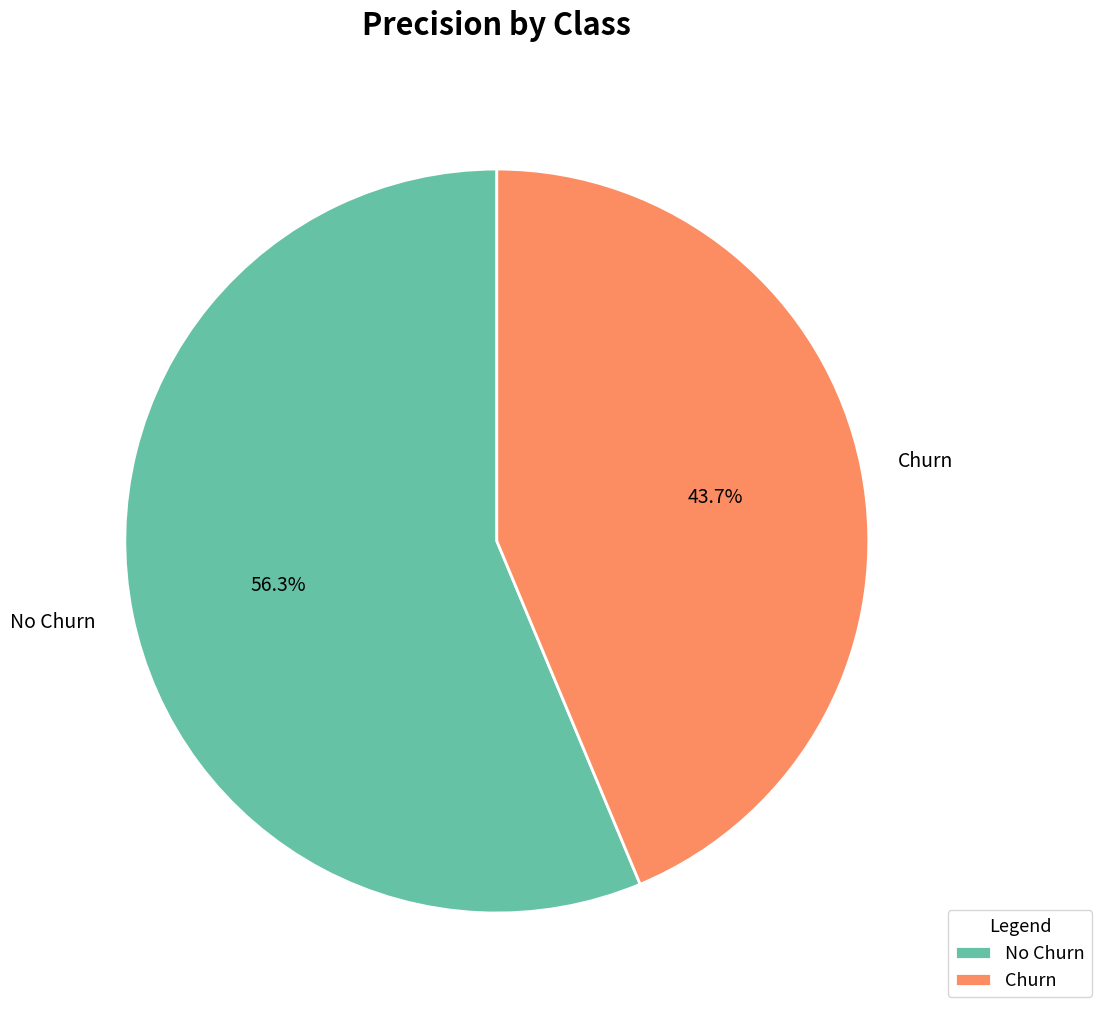

To the nearest percent, what portion does No Churn represent?

56%